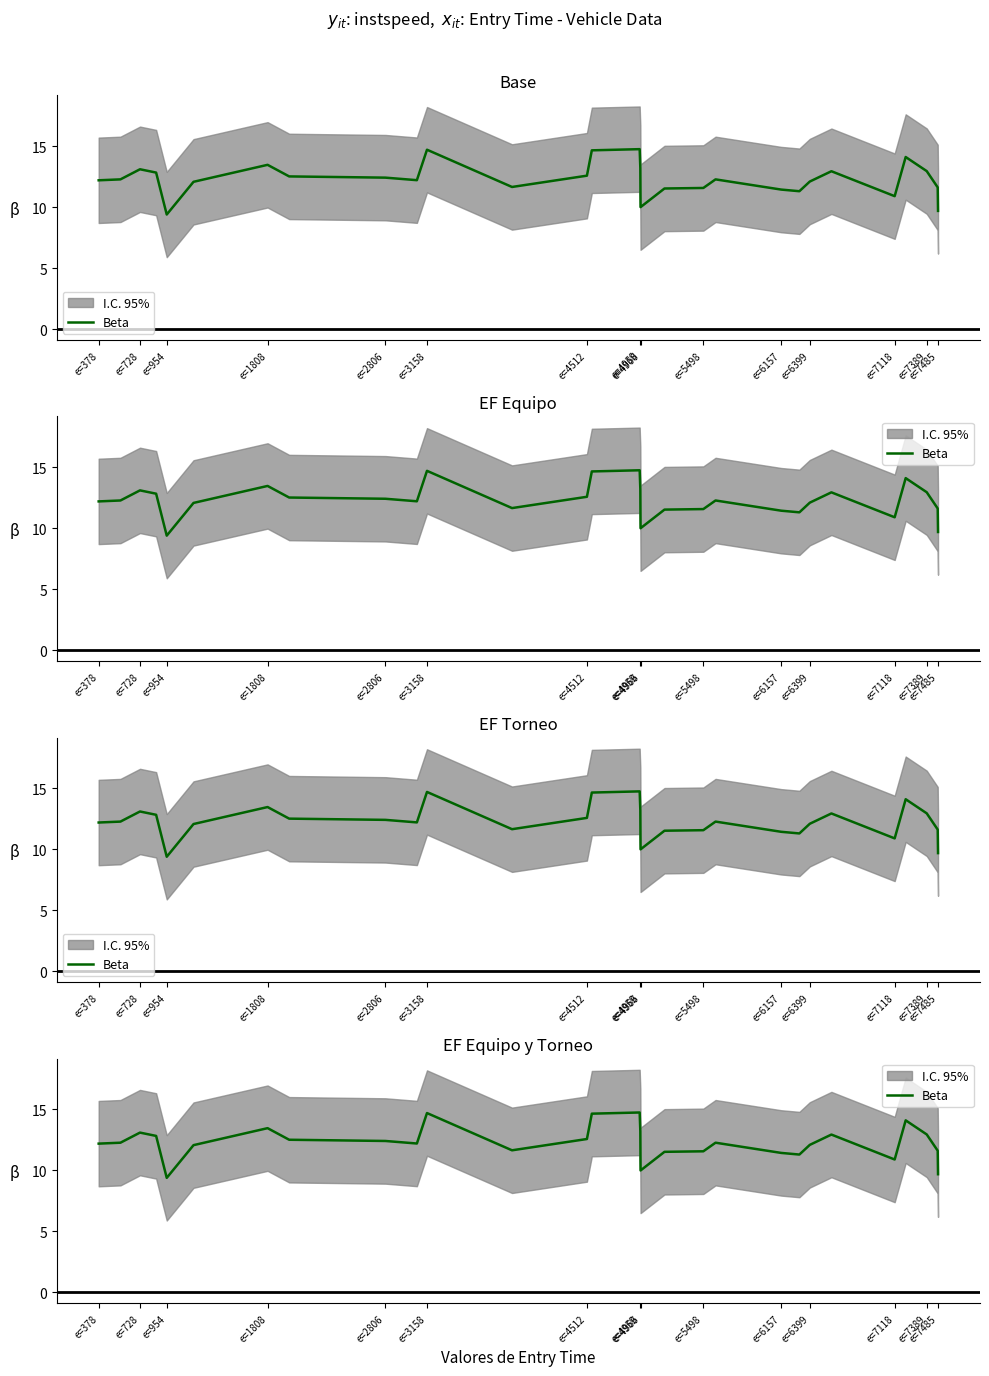

Reading left to right, list all the values displayed in this chart.

12.2	12.3	13.1	12.8	9.4	12.1	13.5	12.5	12.4	12.2	14.7	11.6	12.6	14.6	14.7	13.2	10.0	11.5	11.6	12.3	11.4	11.3	12.1	12.9	10.9	14.1	12.9	11.6	9.7